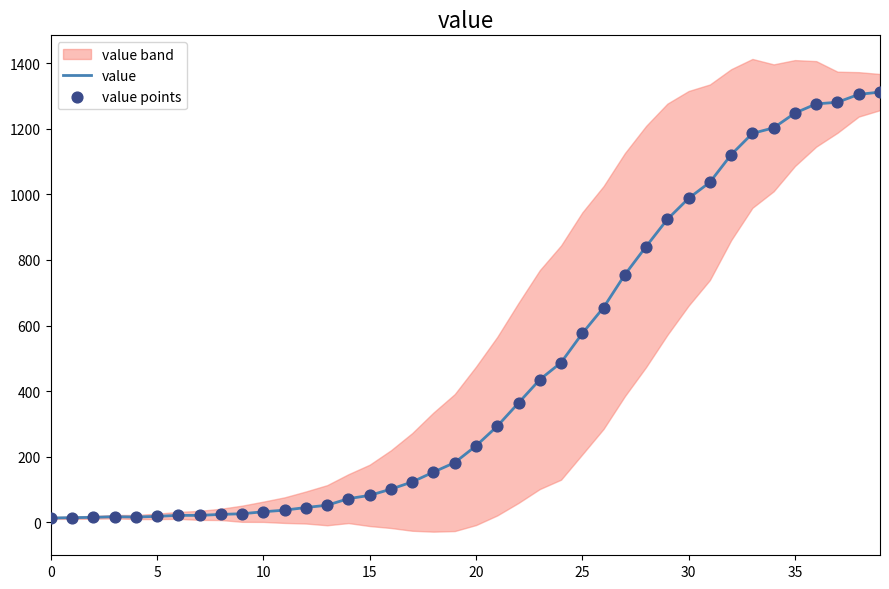

At which category is the sum across all series the highest?

39